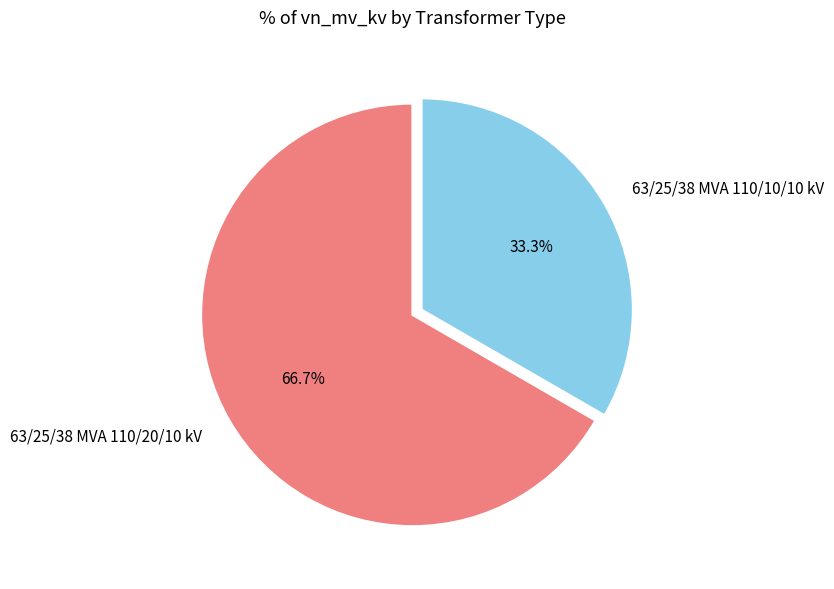

To the nearest percent, what is the average slice percentage?

50%